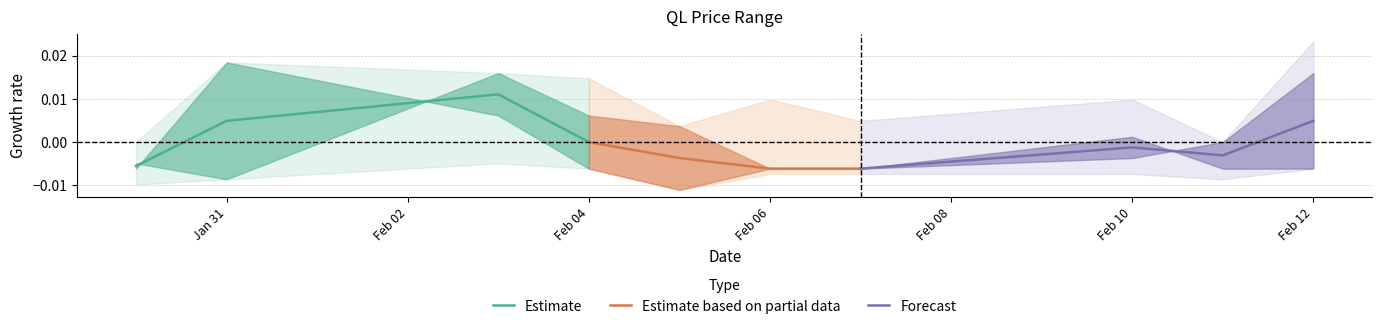

Which series has the largest range (max minus min)?

Estimate